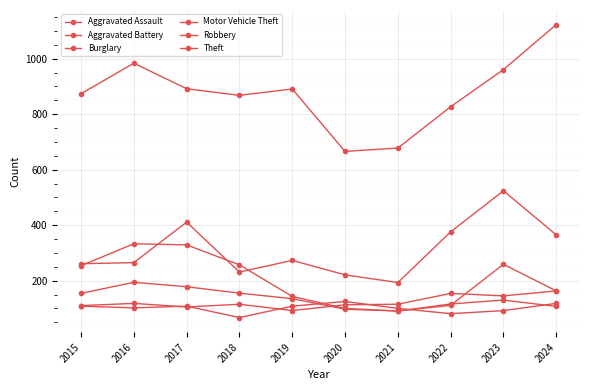

At which category does the chart reach its peak across all series?

2024